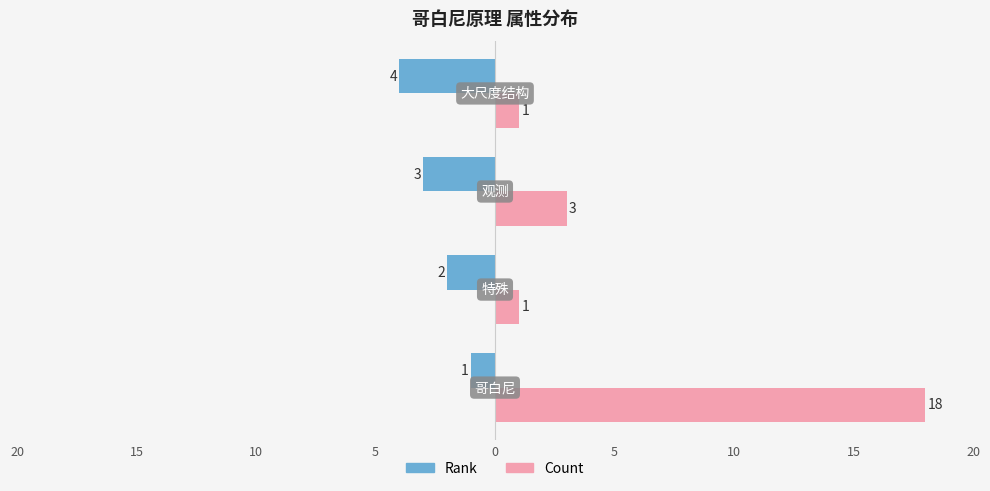

What are all the series names shown in the legend?

Rank, Count